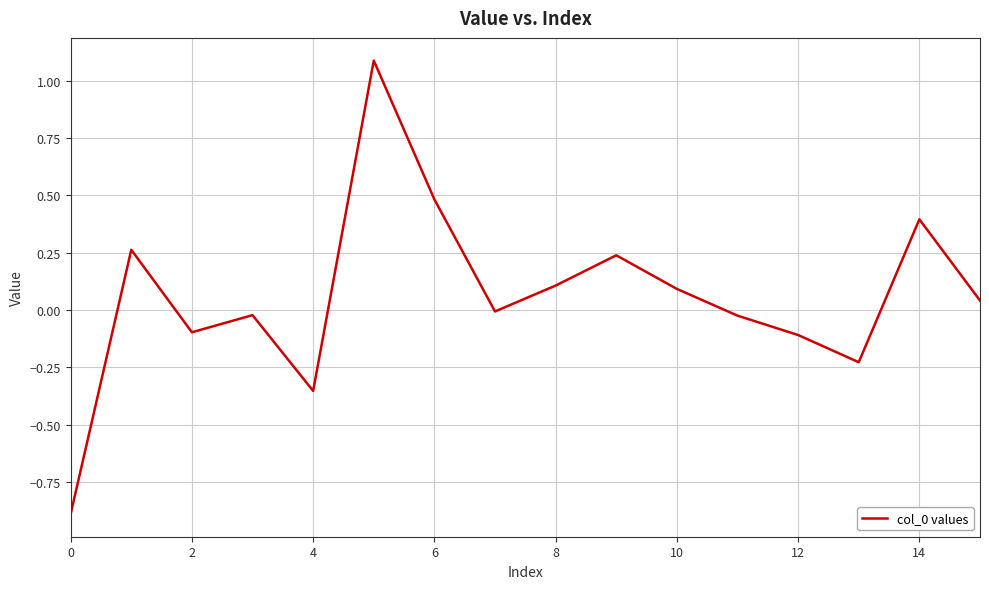

What is the greatest value displayed?

1.1